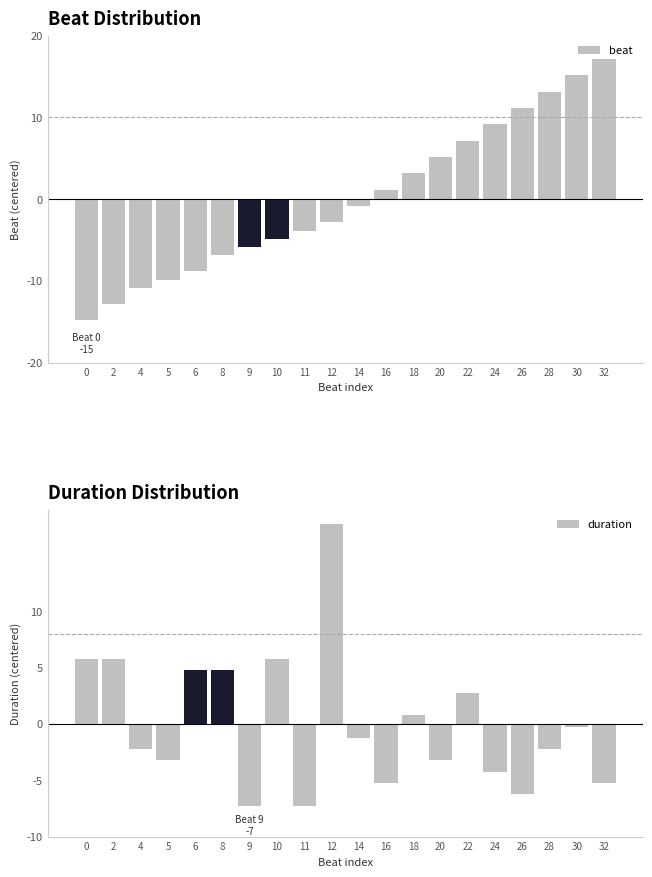

At which category is the sum across all series the highest?

12